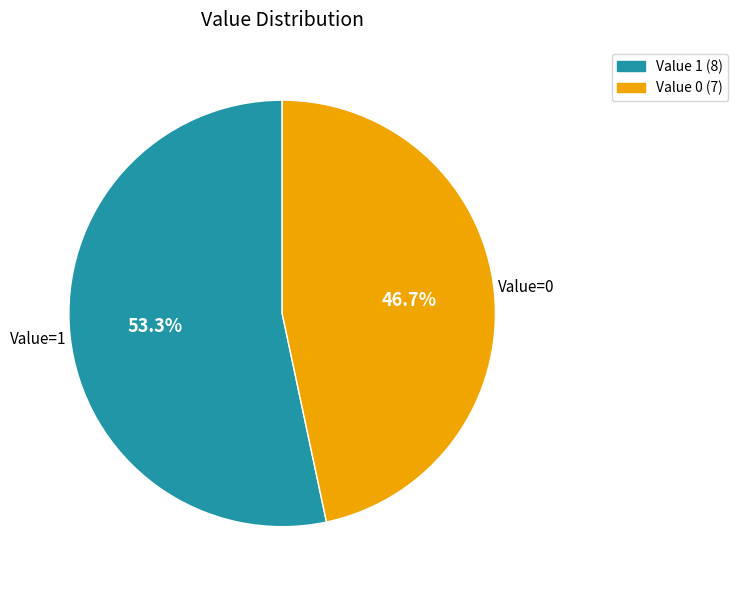

To the nearest percent, what is the difference between the largest and smallest slice percentages?

7%